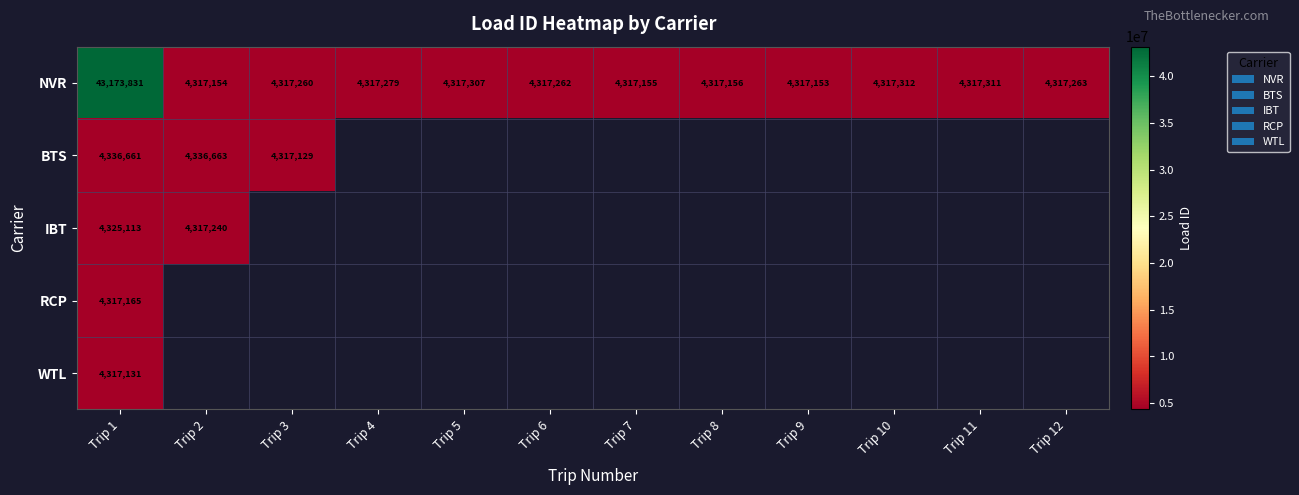

True or false: BTS has a value of 2940214 at Trip 3.

False